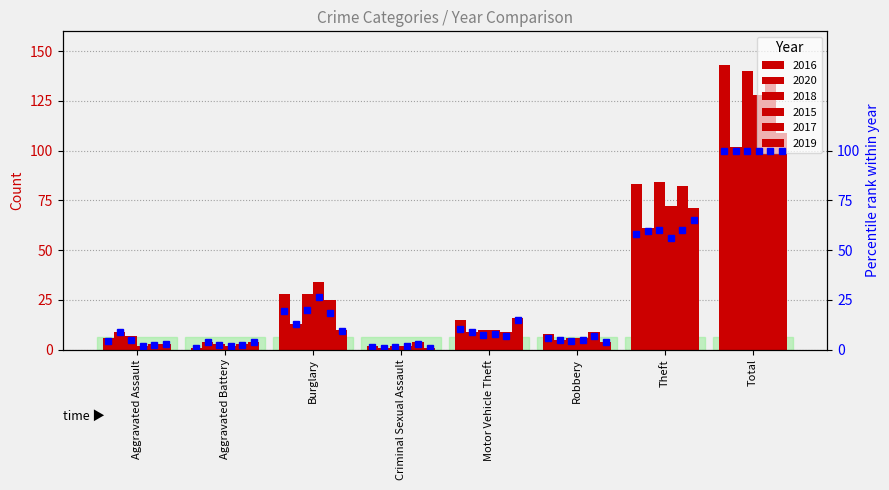

What is the difference between the maximum and minimum values in the 2017 series?

134